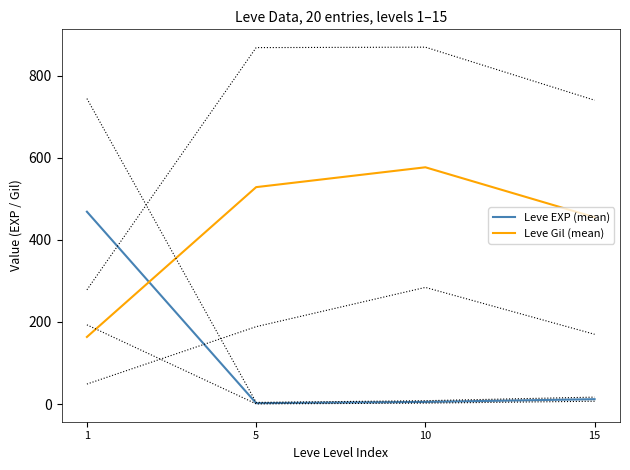

Is it true that Leve EXP (mean) equals 700.5 at 1?

False